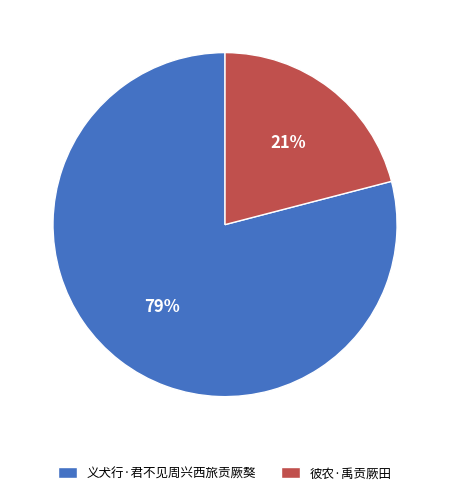

What percentage is the 彼农·禹贡厥田 slice, to the nearest percent?

21%